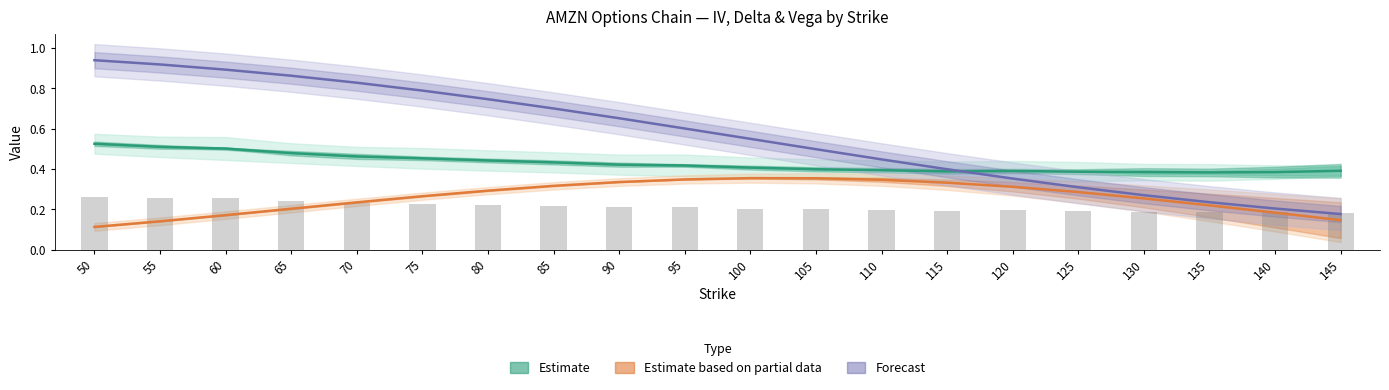

How many groups of bars are there?

20